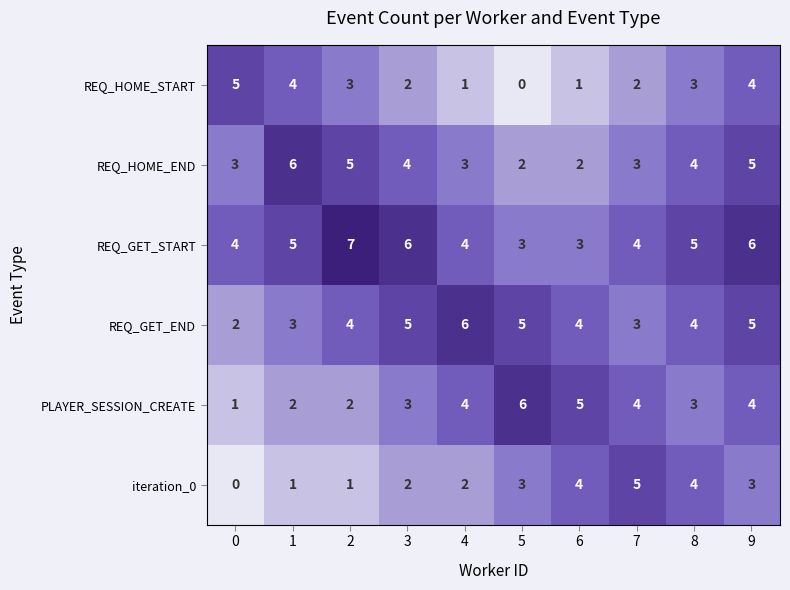

The value of iteration_0 at 3 is 2. True or false?

True